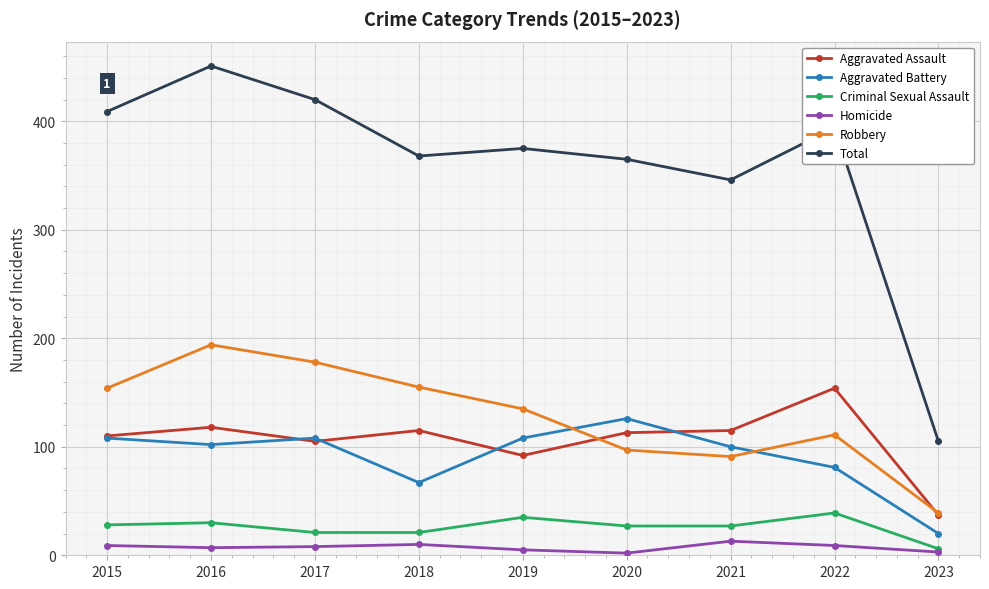

Which series has the widest spread of values?

Total